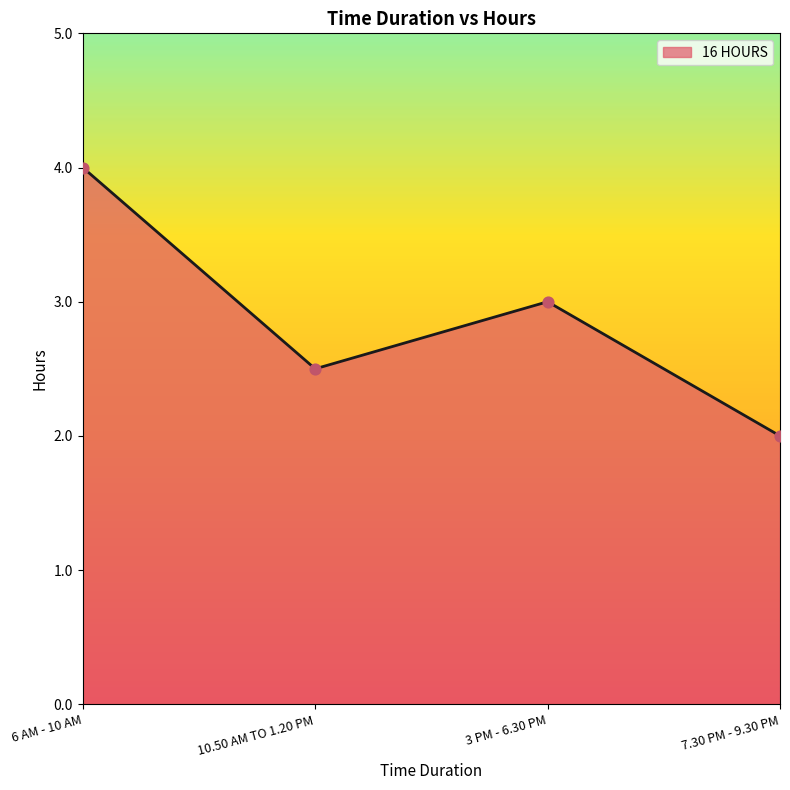

What is the ratio of the value at 10.50 AM TO 1.20 PM to the value at 6 AM - 10 AM?

0.6